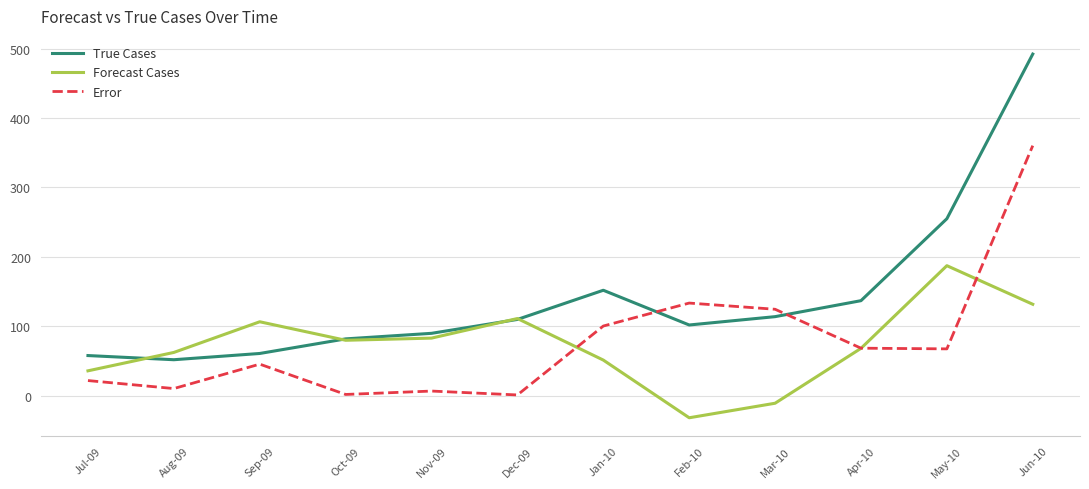

What is the difference between the Forecast Cases values at Apr-10 and May-10?

119.0